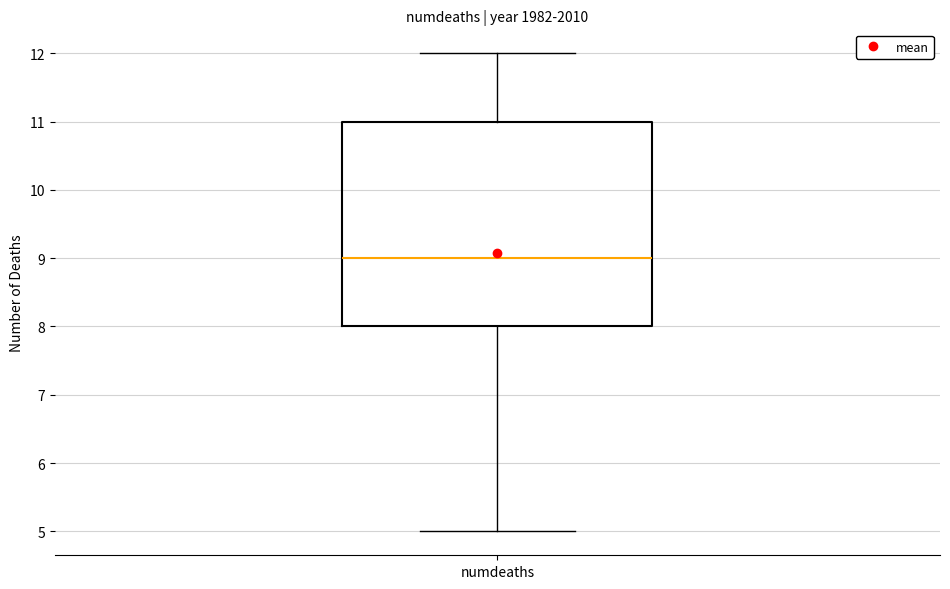

Where is the upper edge of the box for numdeaths on the y-axis? The values are not printed on the chart, so give them approximately, as read against the axis.

11